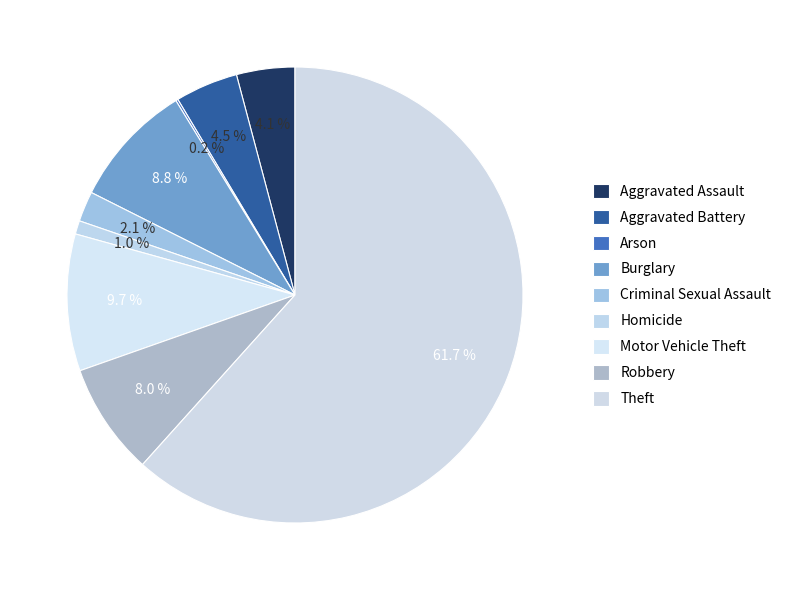

Combined, do Aggravated Assault and Robbery account for over 50%?

No